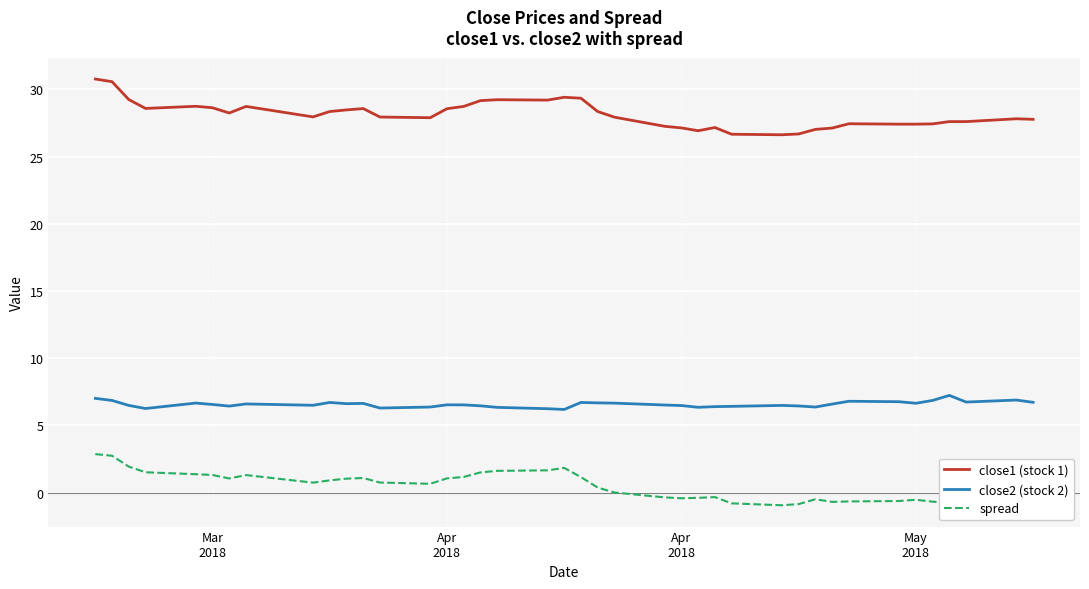

List the series in order of their overall mean, highest first.

close1 (stock 1), close2 (stock 2), spread